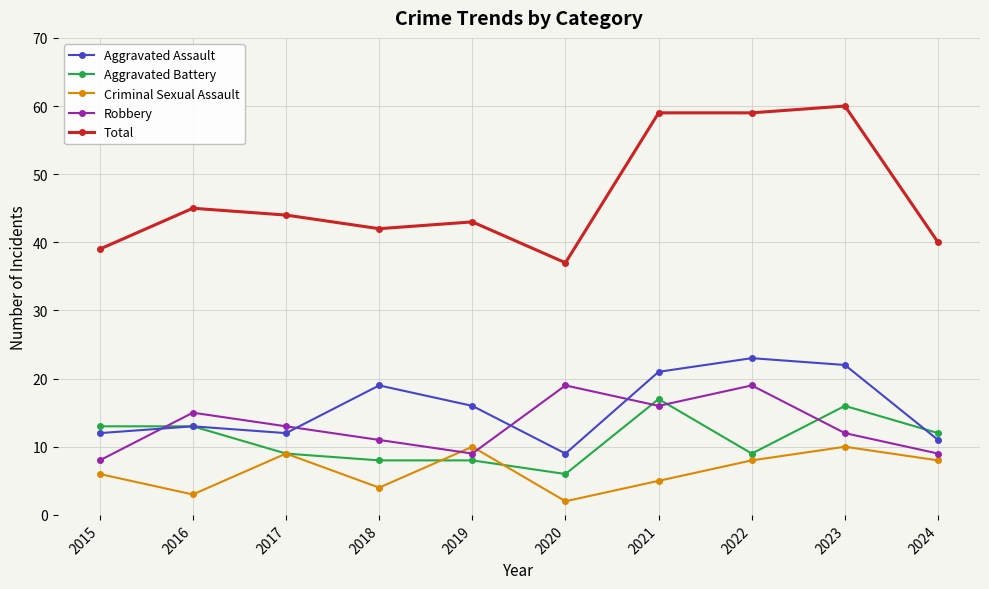

Is the value of Criminal Sexual Assault at 2023 greater than the value of Aggravated Assault at 2024?

No